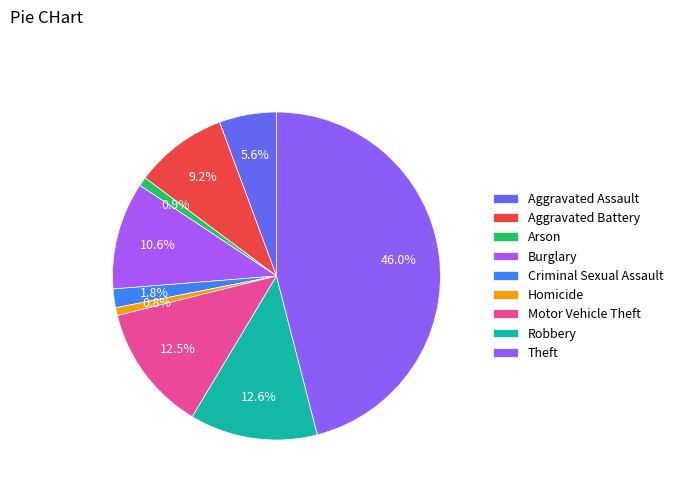

How many slices are in this pie chart?

9